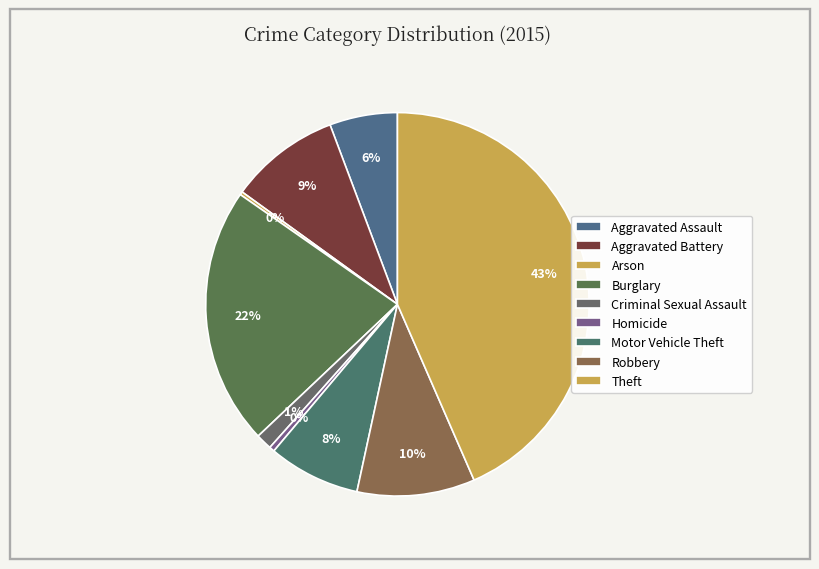

Between Motor Vehicle Theft and Aggravated Battery, which is larger?

Aggravated Battery